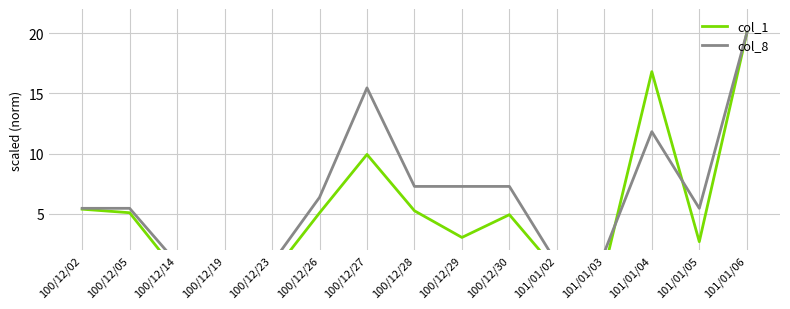

Does the chart display data point markers on the line(s)?

No